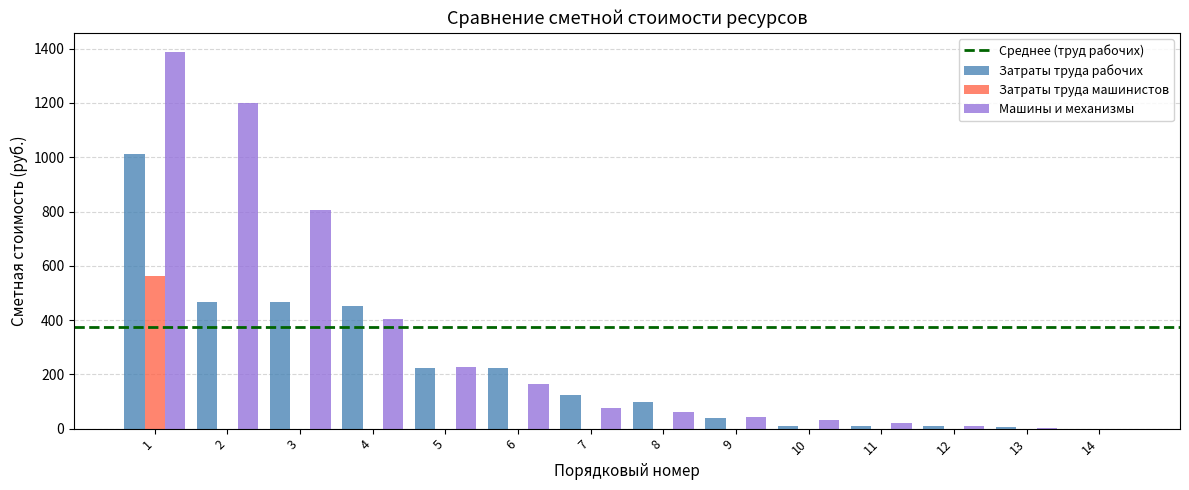

Which series changed the most between 6 and 10?

Затраты труда рабочих